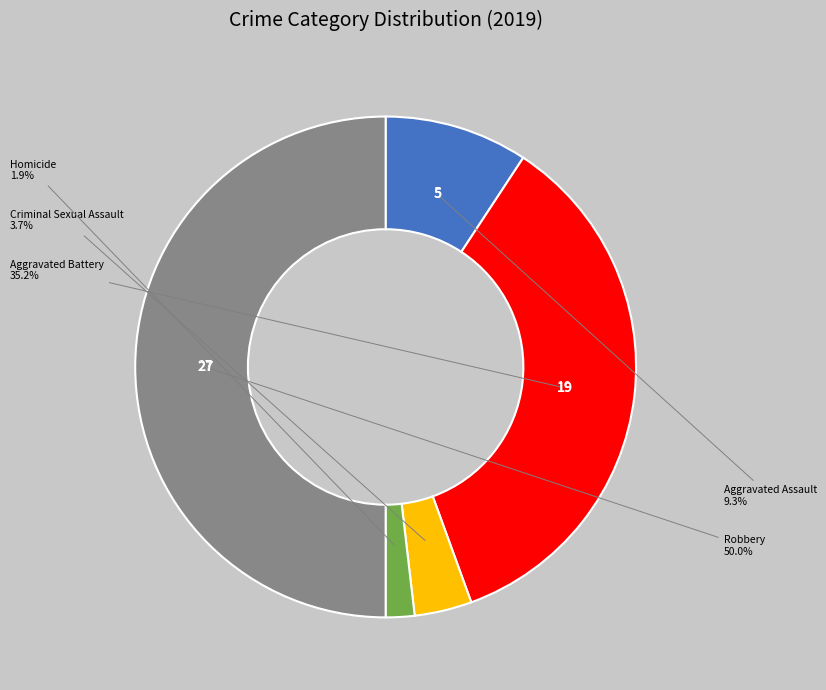

Rank the categories by value from highest to lowest.

Robbery, Aggravated Battery, Aggravated Assault, Criminal Sexual Assault, Homicide